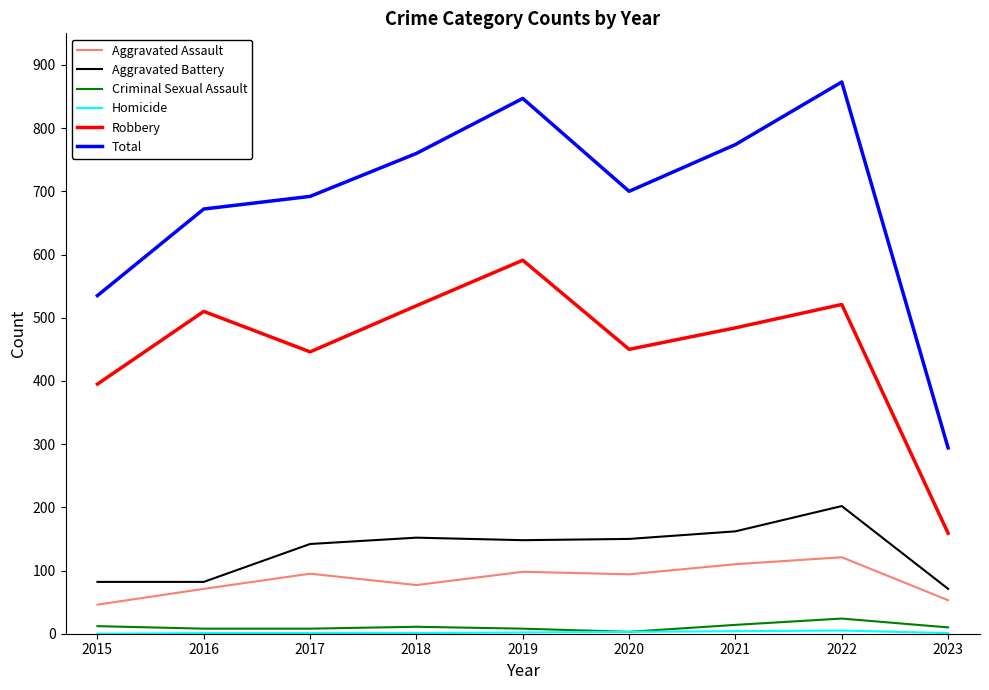

What is the sum of the Aggravated Assault values at 2021 and 2015?

156